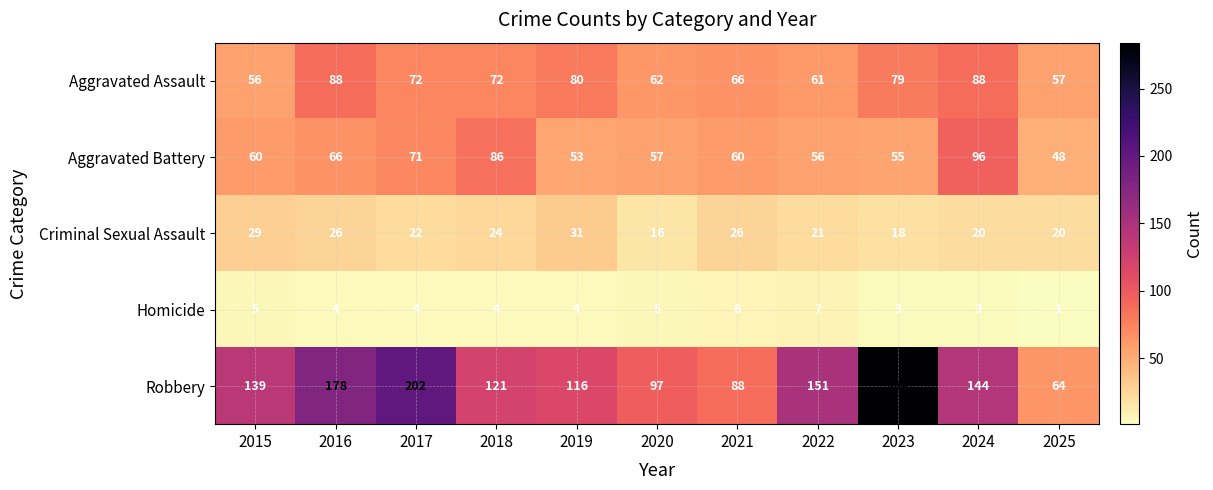

Rank the series at 2021 from lowest to highest value.

Homicide, Criminal Sexual Assault, Aggravated Battery, Aggravated Assault, Robbery